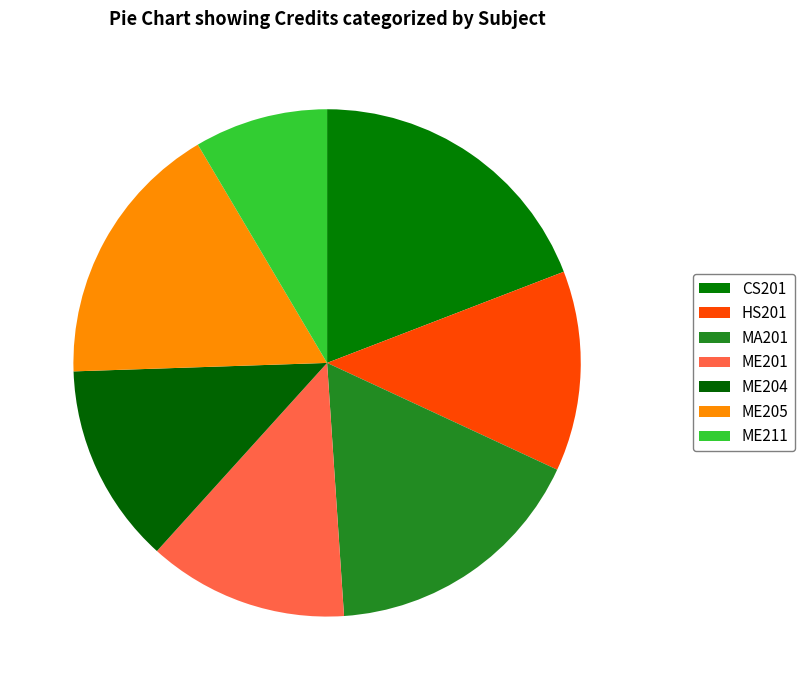

How many slices are in this pie chart?

7